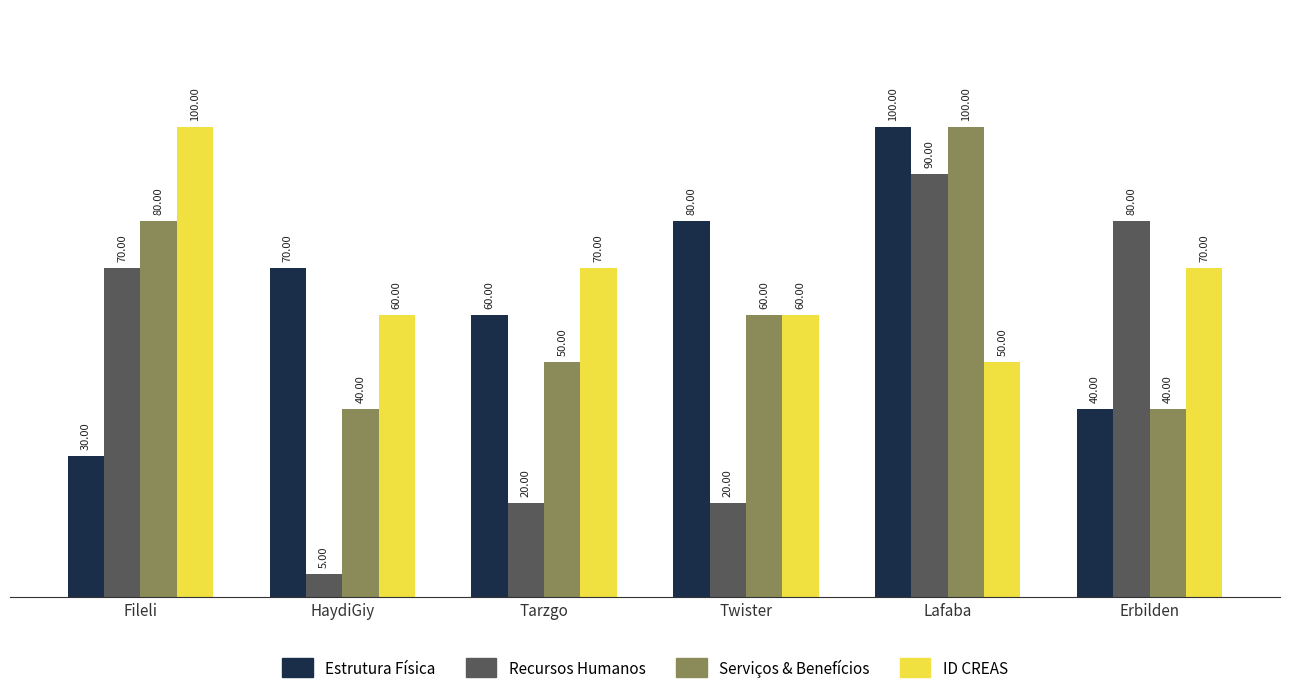

At which category does the chart reach its minimum across all series?

HaydiGiy